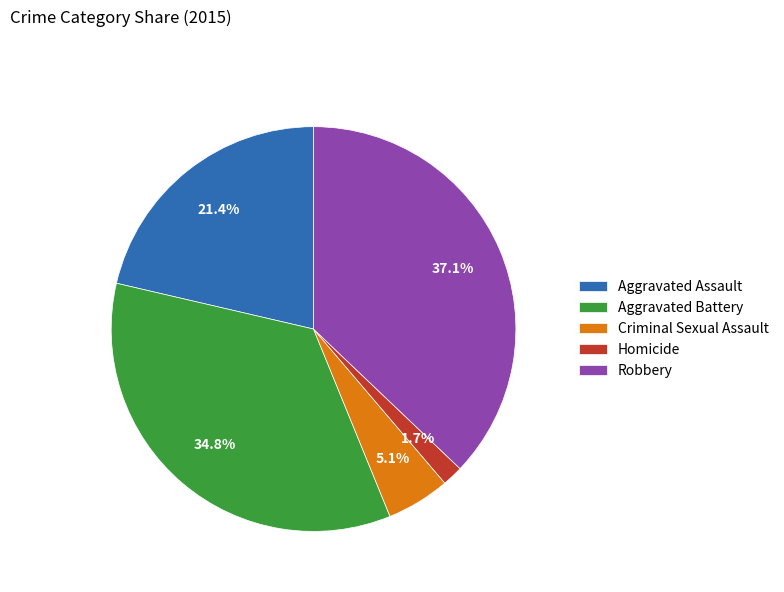

To the nearest percent, what is the difference between the largest and smallest slice percentages?

35%